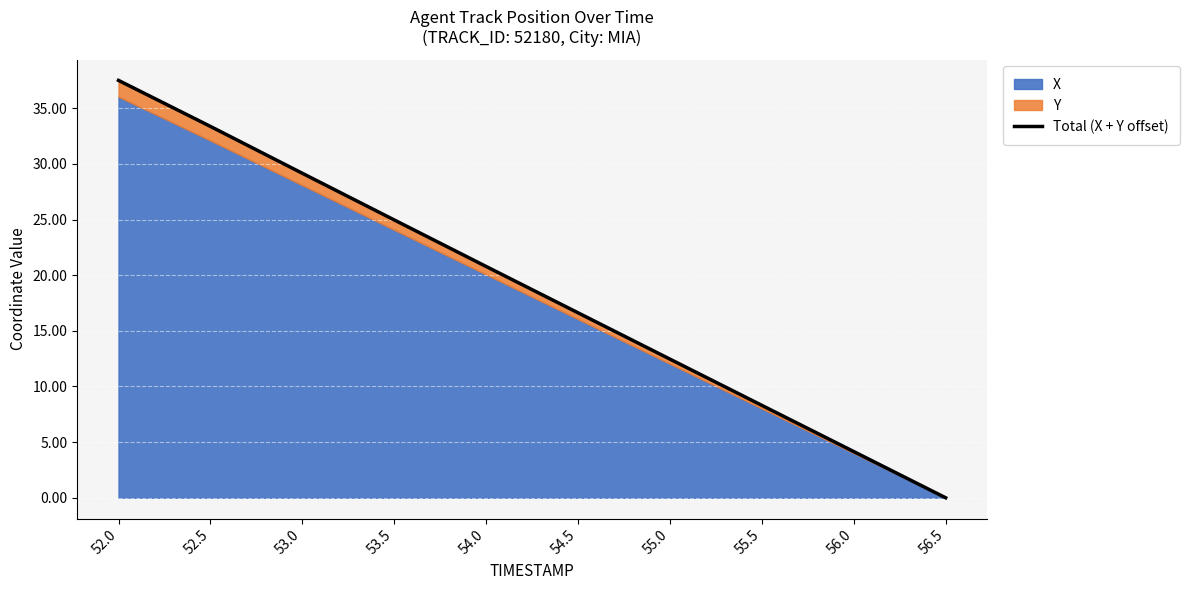

Is it true that the value at 54.0 is 20.8?

True